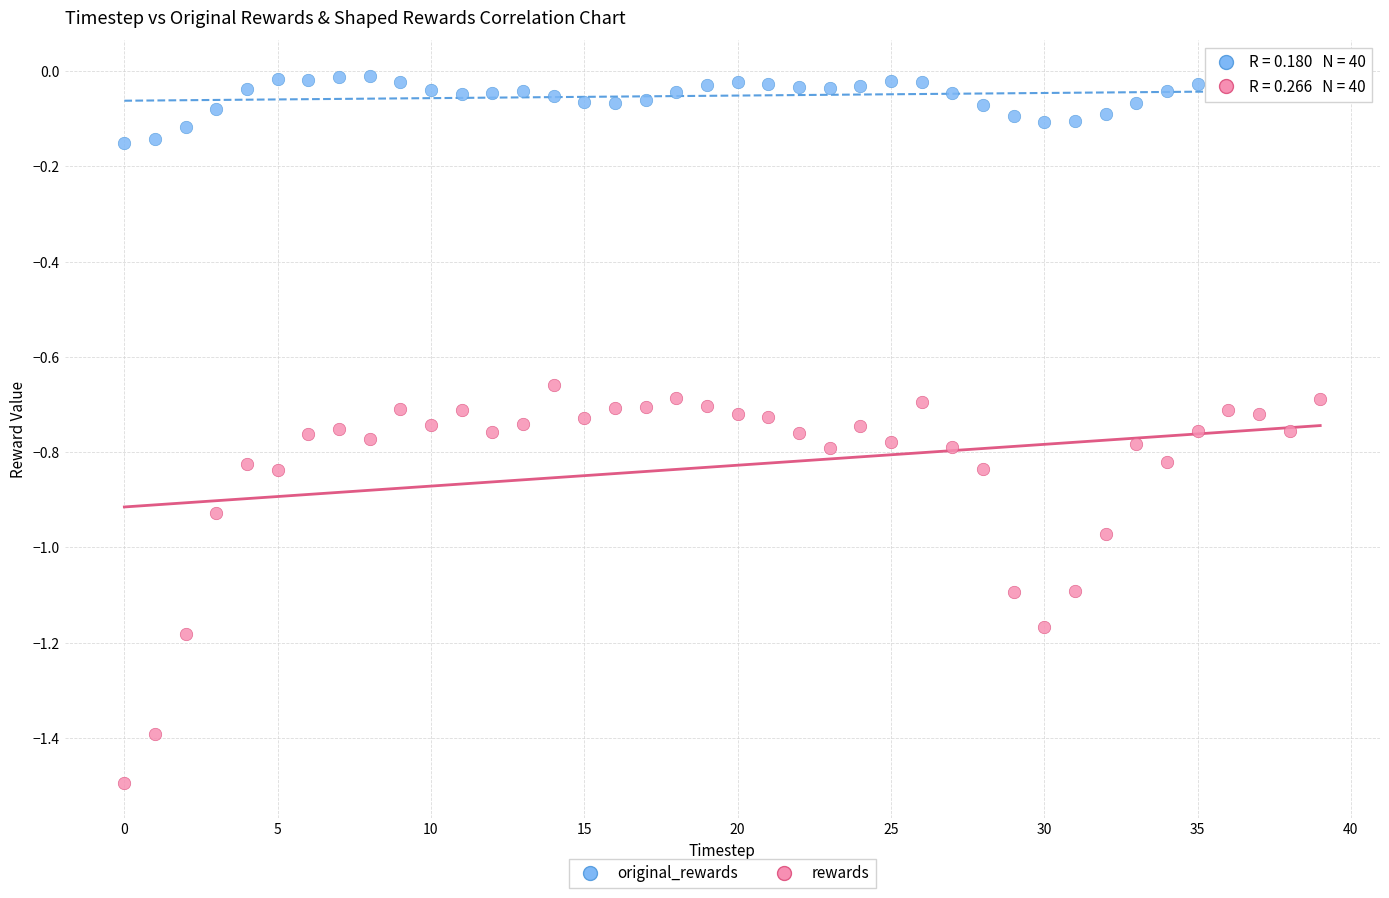

Across all data points, what is the range of Y values (max minus min)?

1.5